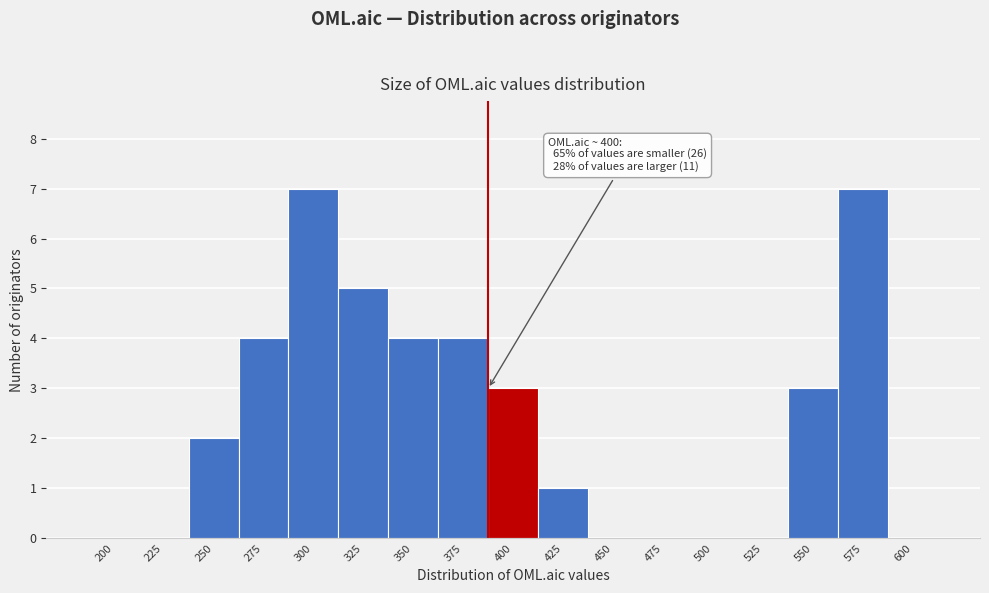

Reading right to left, list all the values displayed in this chart.

600=0	575=7	550=3	525=0	500=0	475=0	450=0	425=1	400=3	375=4	350=4	325=5	300=7	275=4	250=2	225=0	200=0